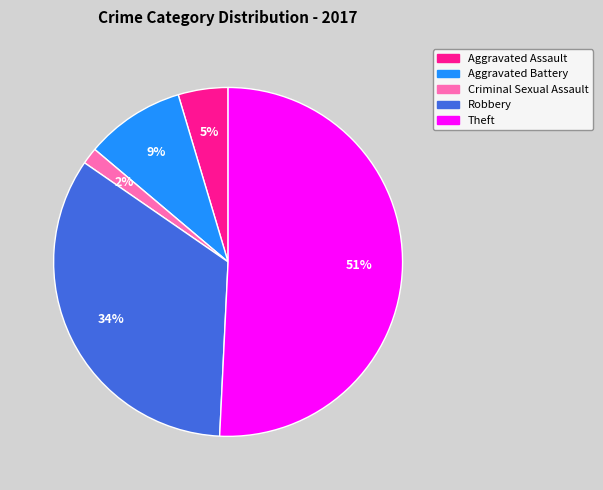

What is the smallest slice in the pie chart?

Criminal Sexual Assault